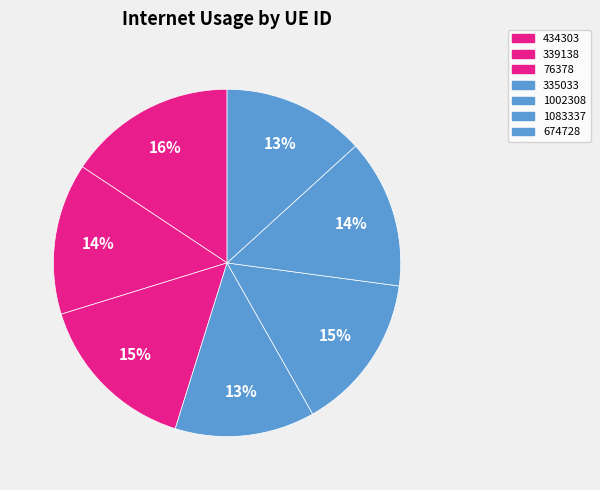

How many slices are in this pie chart?

7